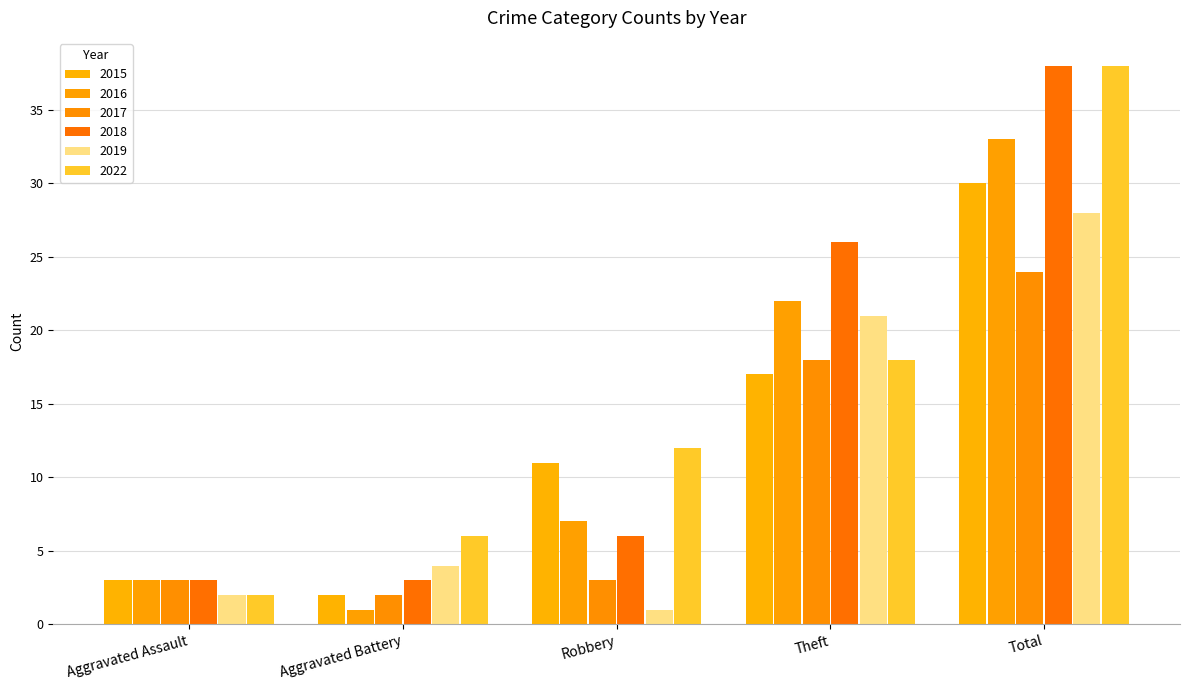

Is the value of 2022 at Aggravated Assault greater than the value of 2015 at Aggravated Battery?

No